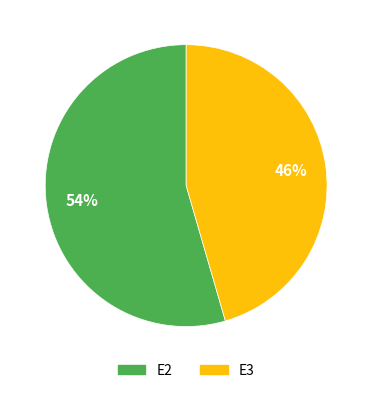

How many segments does this pie chart have?

2